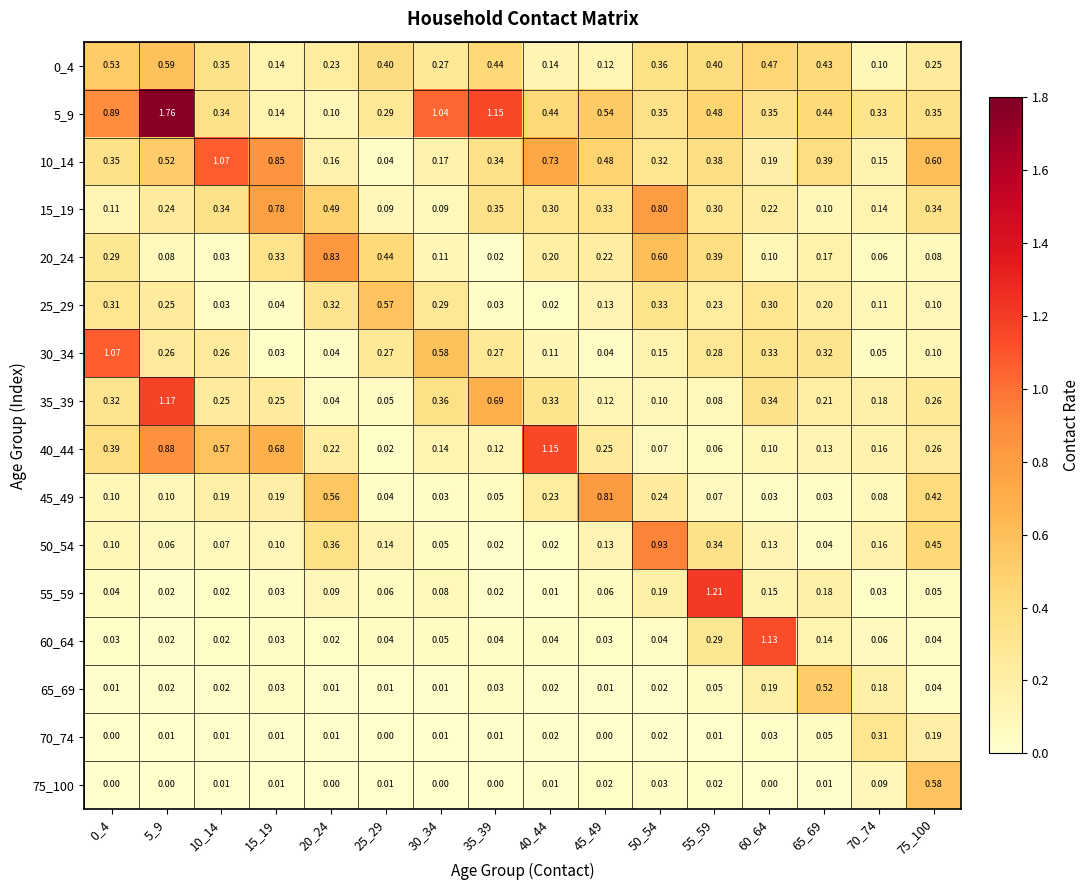

Is the value of 0_4 at 35_39 greater than the value of 70_74 at 10_14?

Yes